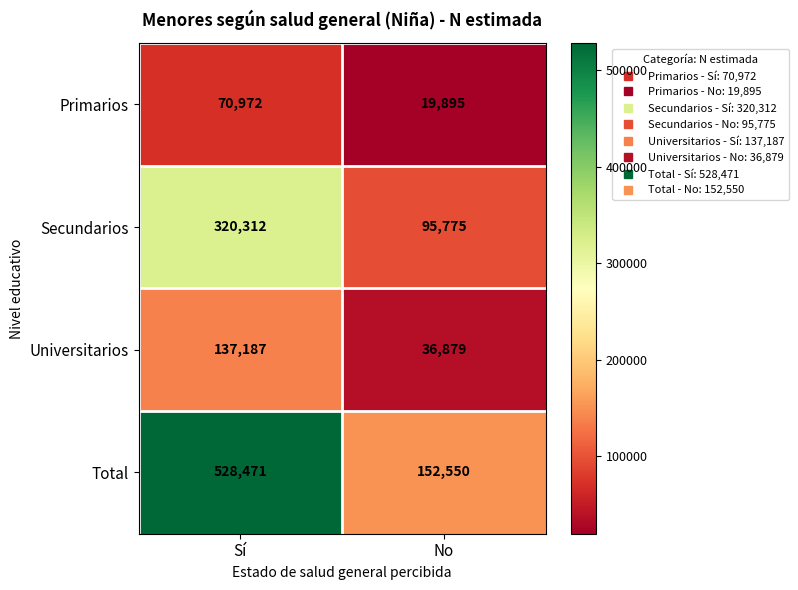

What is the approximate value of Total at No?

152550